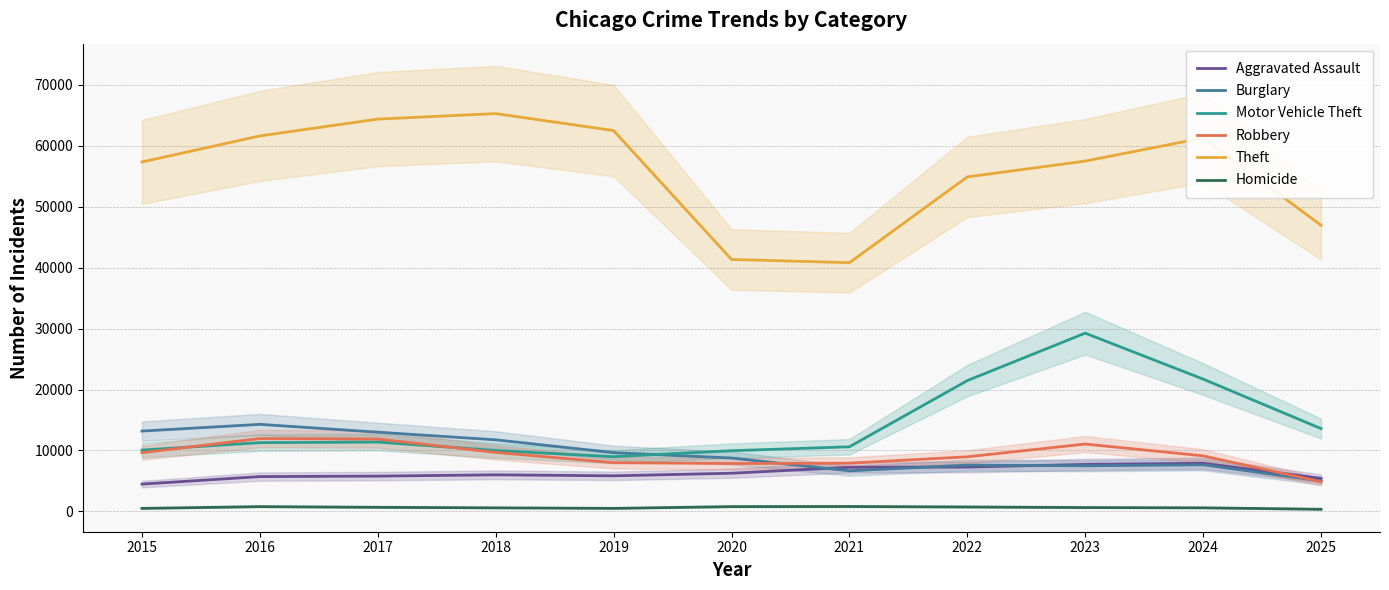

What is the approximate value of Homicide at 2025, to the nearest 50?

350